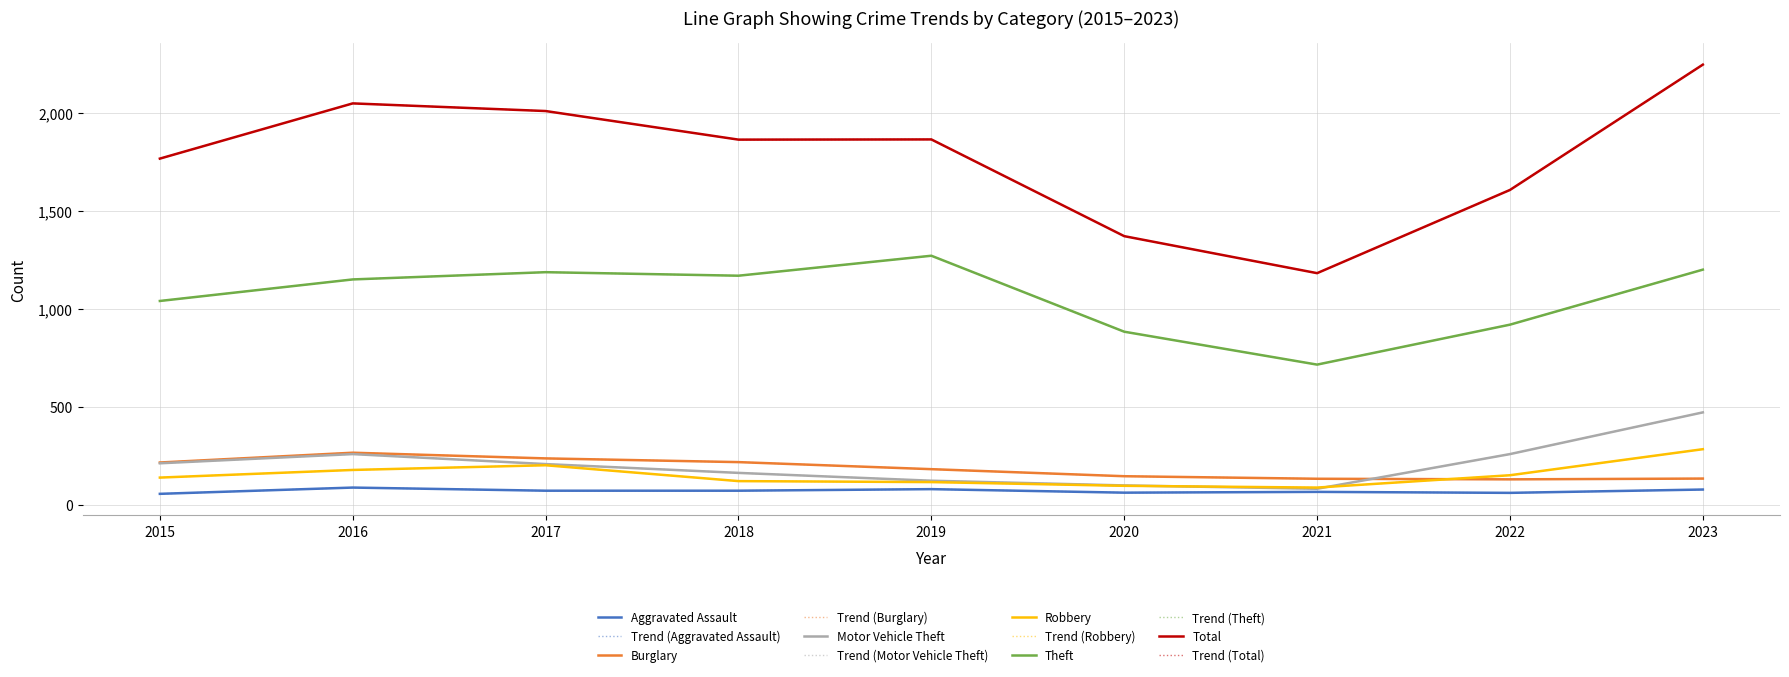

Reading left to right, what are all the values shown in this chart?

Aggravated Assault: 56	88	72	72	80	62	66	61	78
Burglary: 216	266	237	218	182	146	133	130	134
Motor Vehicle Theft: 212	259	208	163	123	99	82	259	472
Robbery: 139	178	202	121	116	97	88	151	284
Theft: 1041	1151	1188	1170	1272	884	716	920	1201
Total: 1768	2050	2011	1865	1866	1372	1183	1608	2248